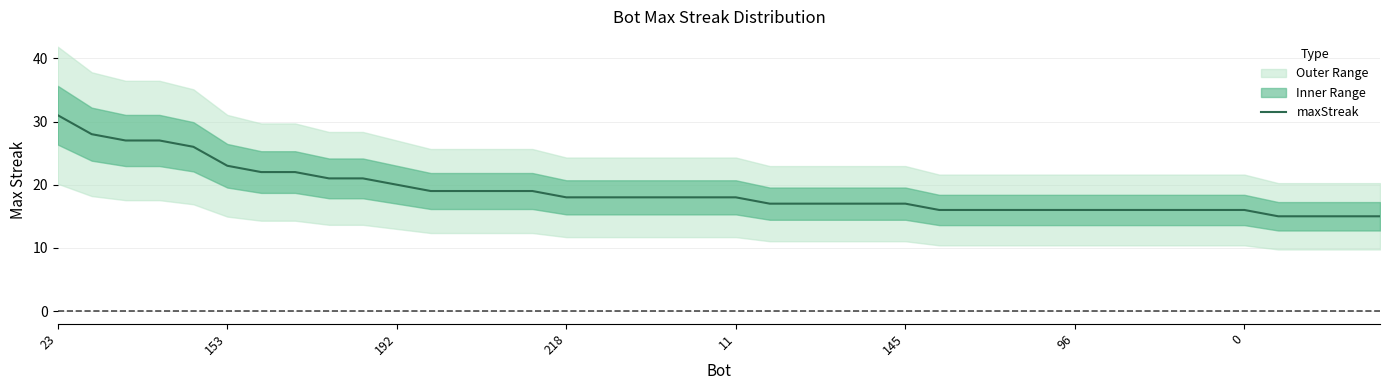

At which category does the chart reach its peak across all series?

23